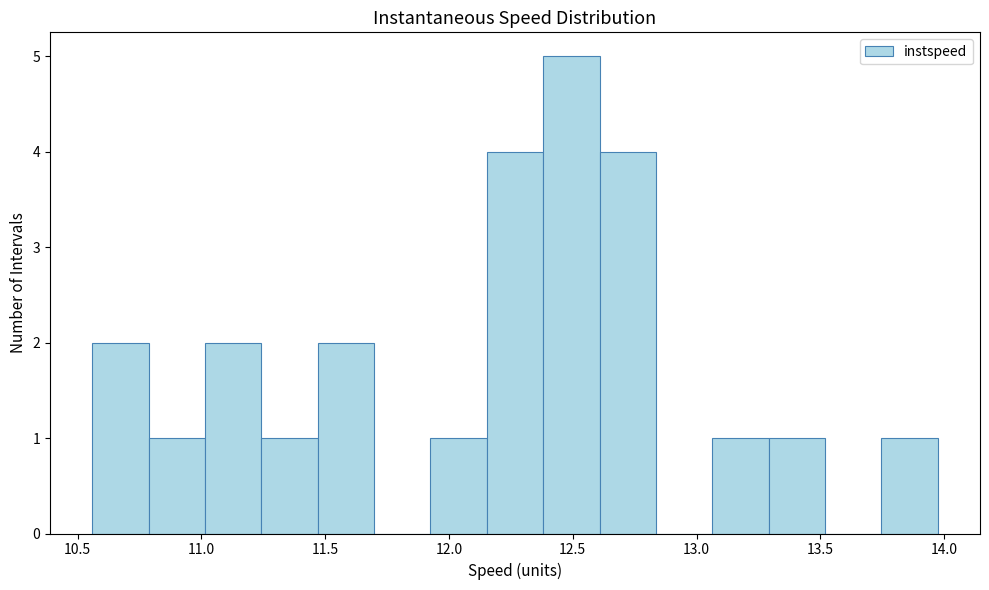

Reading left to right, transcribe this chart: for each bar, give the range it covers on the x-axis and its height. Neither the bar edges nor the heights are printed on the chart, so give them approximately, as read against the axes.

10.55 to 10.80: 2
10.80 to 11.00: 1
11.00 to 11.25: 2
11.25 to 11.45: 1
11.45 to 11.70: 2
11.70 to 11.95: 0
11.95 to 12.15: 1
12.15 to 12.40: 4
12.40 to 12.60: 5
12.60 to 12.85: 4
12.85 to 13.05: 0
13.05 to 13.30: 1
13.30 to 13.50: 1
13.50 to 13.75: 0
13.75 to 13.95: 1